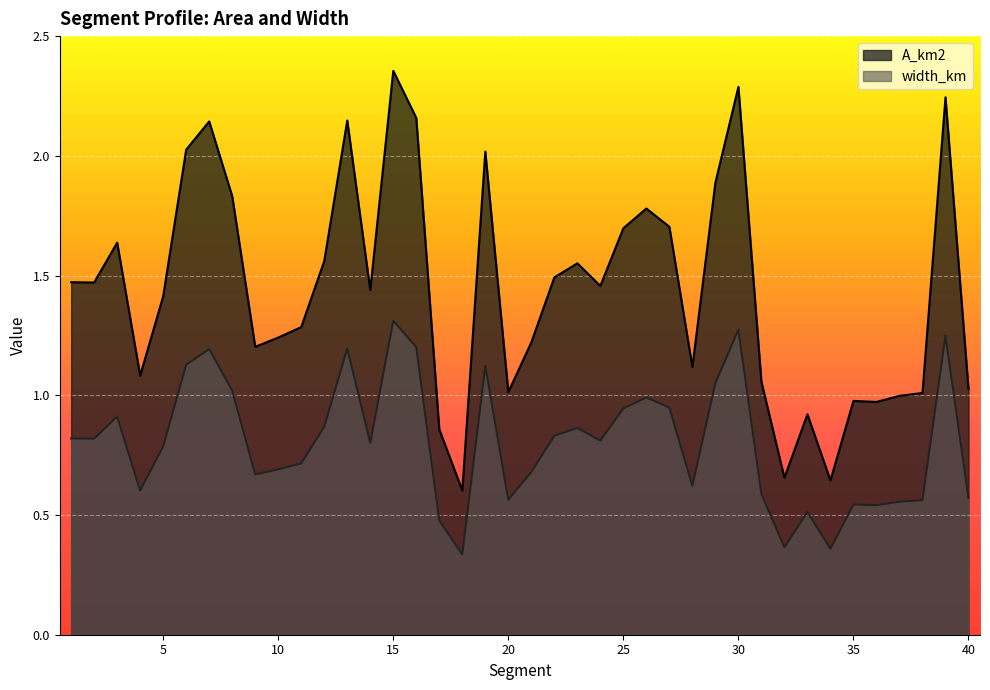

The value of A_km2 at 8 is 0.2. True or false?

False